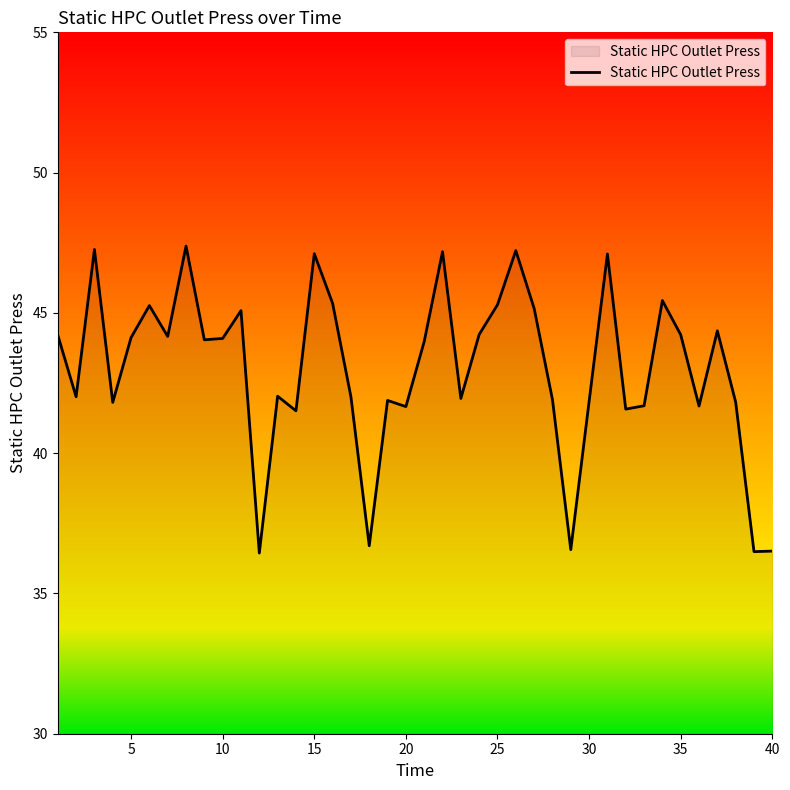

What is the maximum value shown in the chart?

47.4